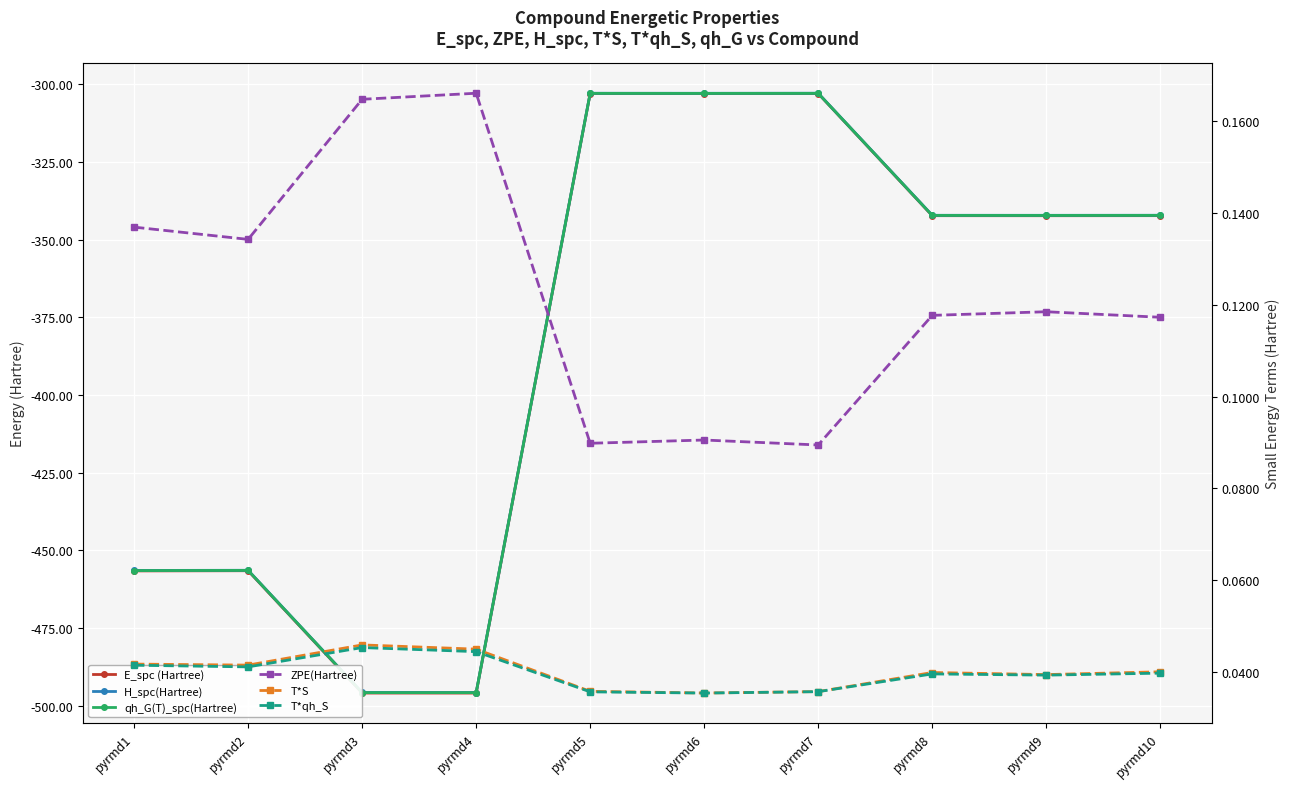

Reading left to right, transcribe all the data shown in this chart.

E_spc (Hartree): -456.7	-456.6	-496.0	-496.0	-303.0	-303.0	-303.0	-342.3	-342.3	-342.3
H_spc(Hartree): -456.5	-456.5	-495.8	-495.8	-302.9	-302.9	-302.9	-342.2	-342.2	-342.2
qh_G(T)_spc(Hartree): -456.6	-456.5	-495.9	-495.9	-303.0	-303.0	-303.0	-342.2	-342.3	-342.2
ZPE(Hartree): 0.1	0.1	0.2	0.2	0.1	0.1	0.1	0.1	0.1	0.1
T*S: 0.0	0.0	0.0	0.0	0.0	0.0	0.0	0.0	0.0	0.0
T*qh_S: 0.0	0.0	0.0	0.0	0.0	0.0	0.0	0.0	0.0	0.0